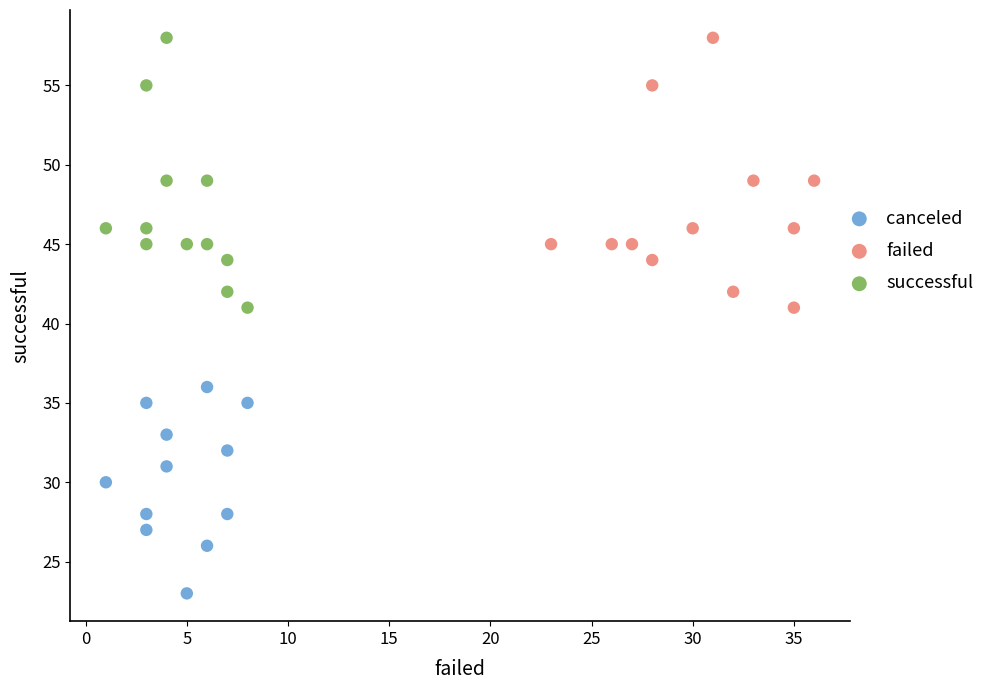

Which series contains the lowest Y value?

canceled